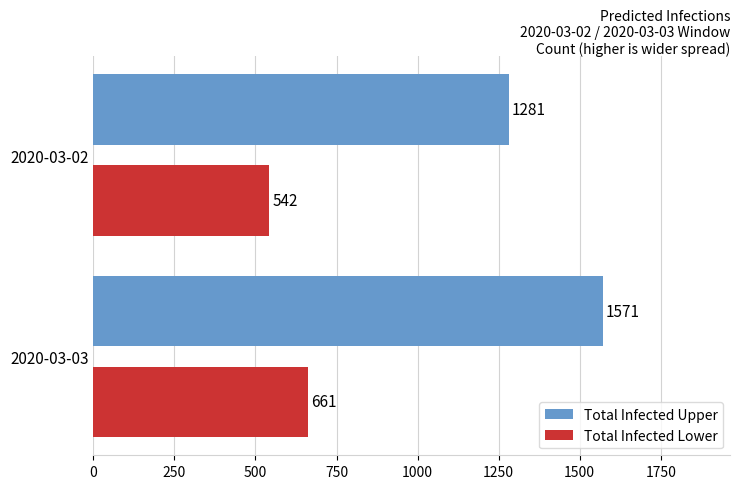

What is the total value across all series at 2020-03-03?

2232